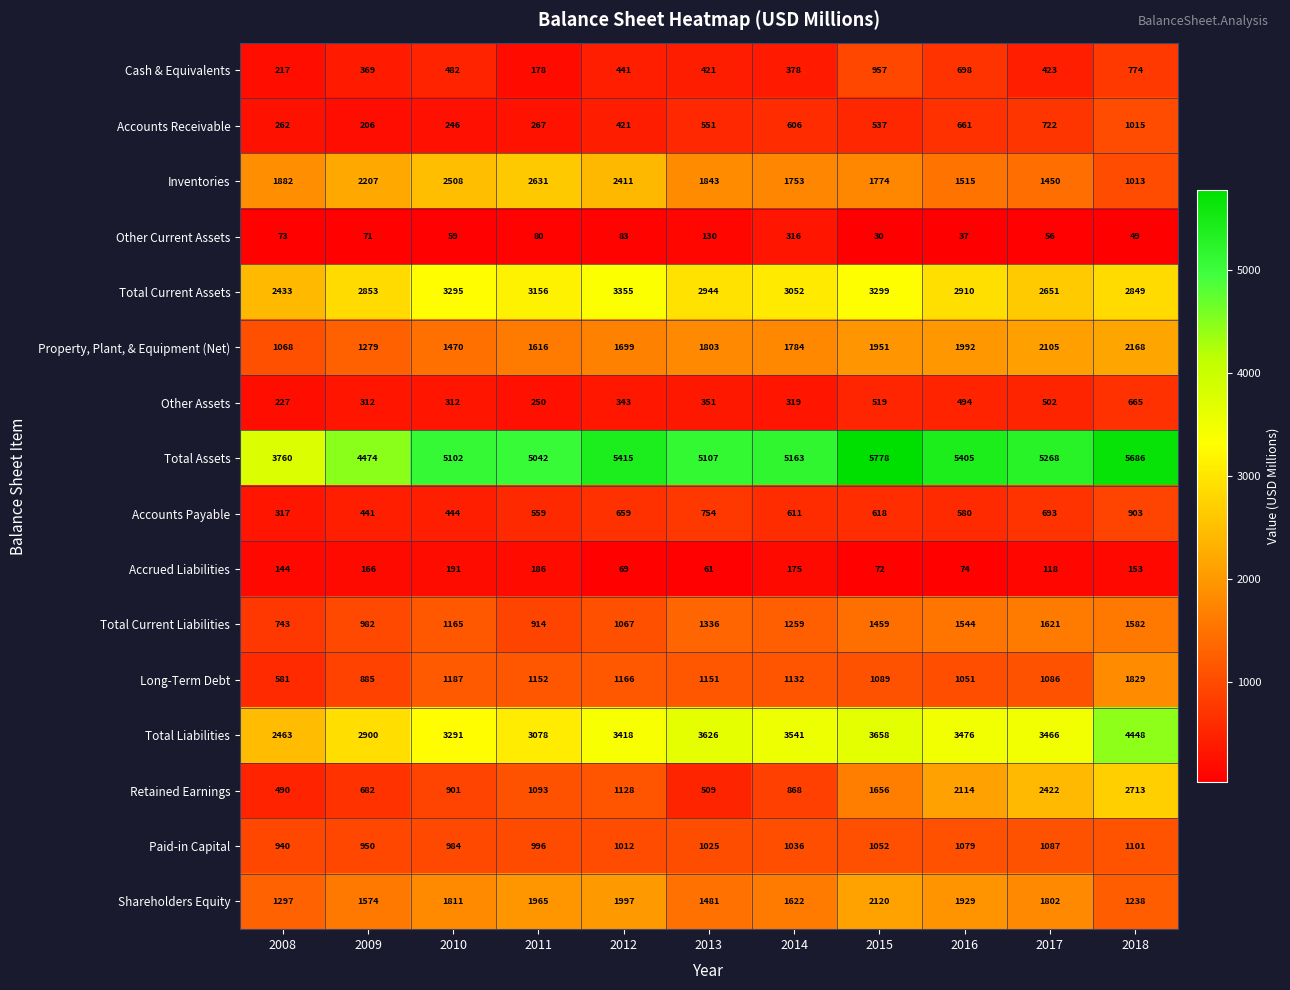

What is the difference between the Accrued Liabilities values at 2016 and 2008?

70